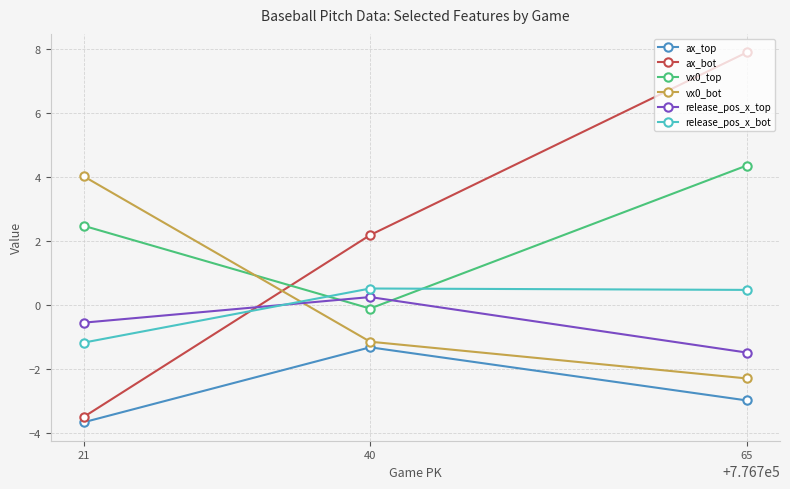

What is the average value of the release_pos_x_bot series?

-0.1